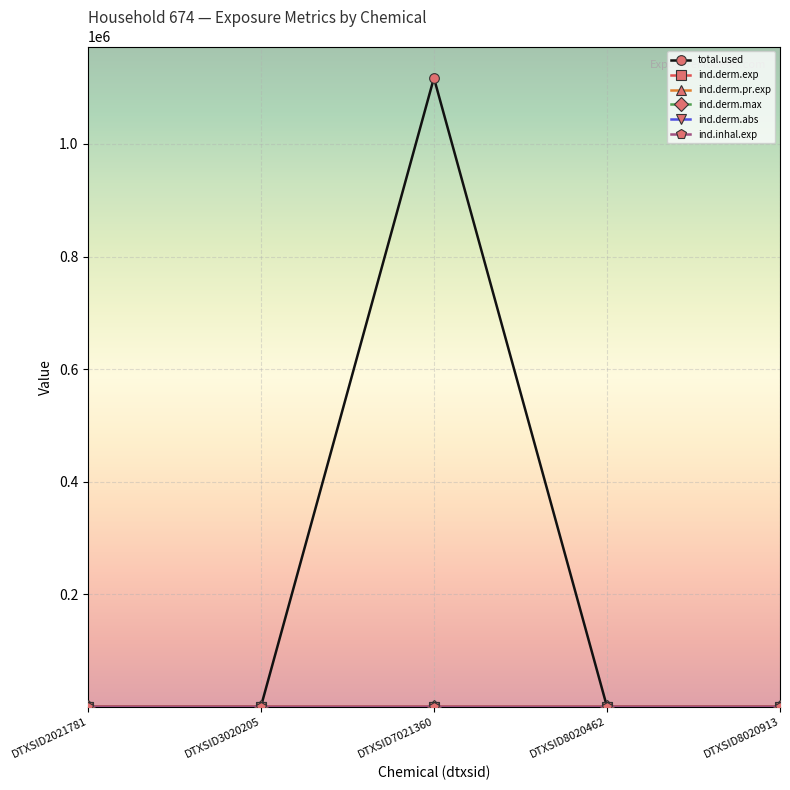

Does the chart have visible grid lines?

Yes